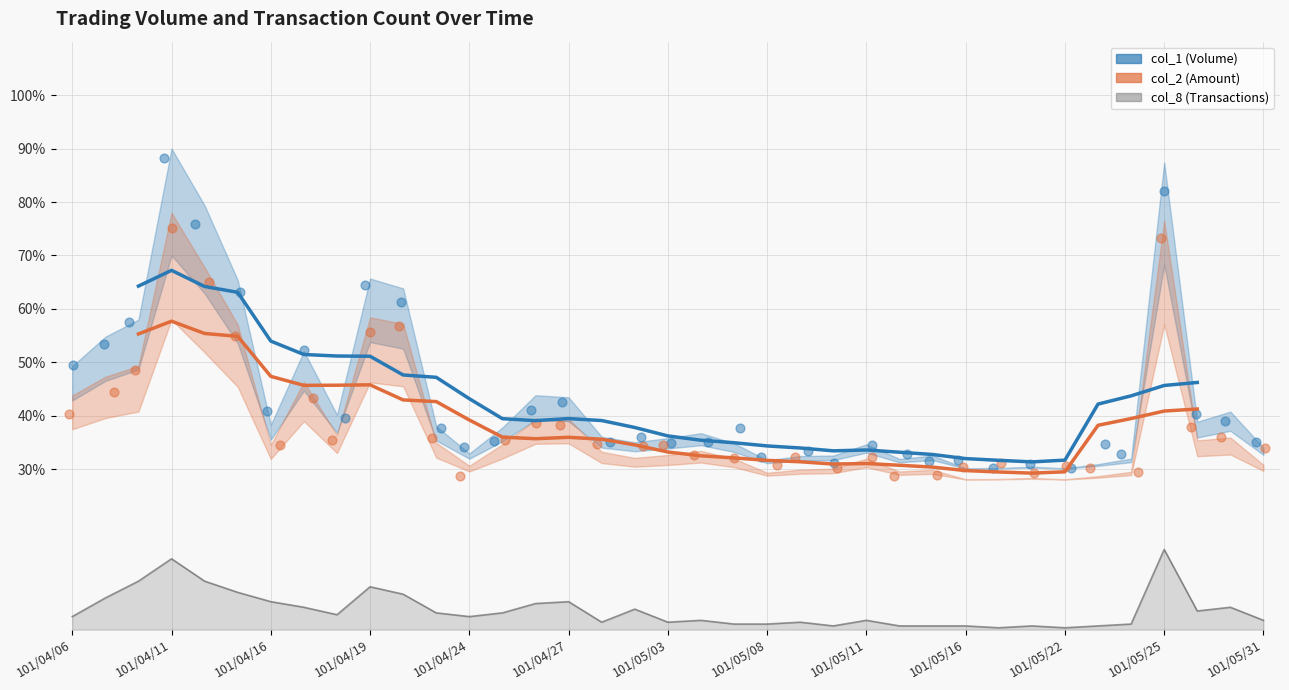

Which series reaches the maximum Y coordinate?

col_1